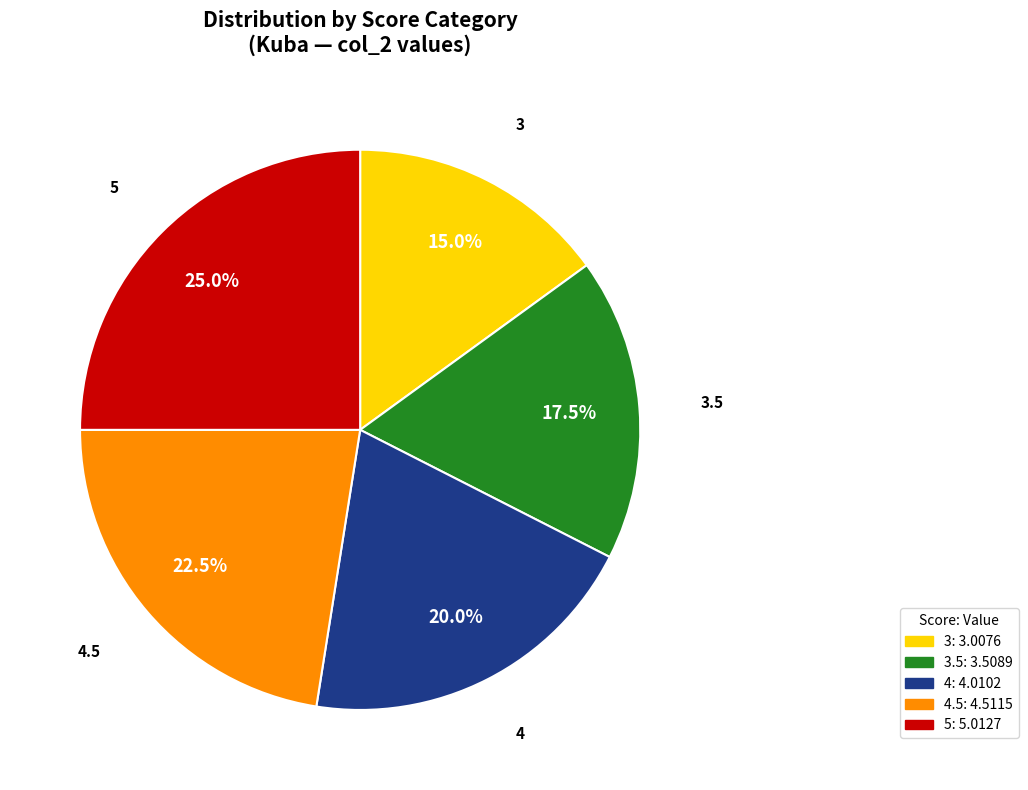

Is there any slice that represents more than half of the pie?

No